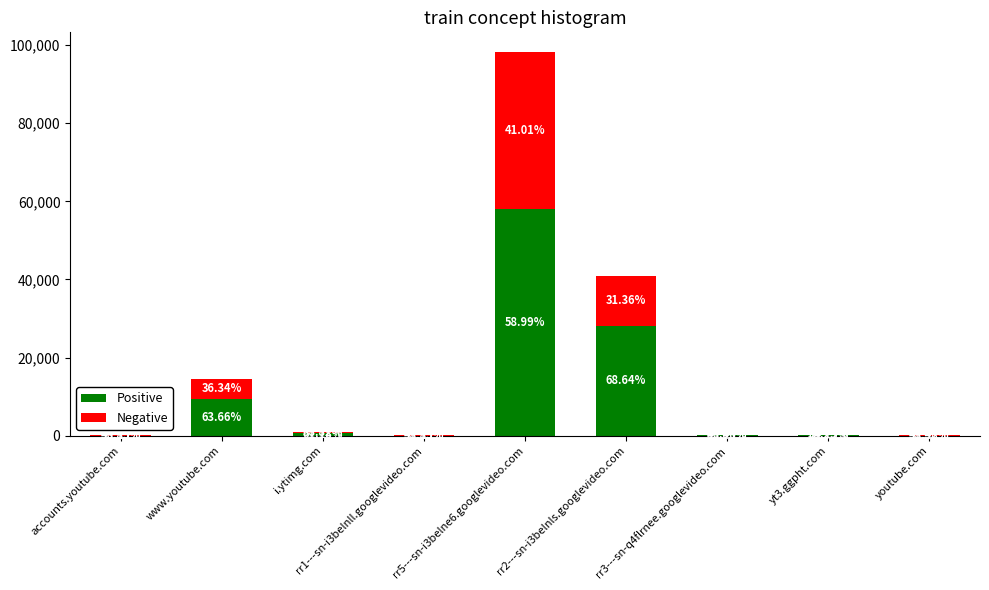

What are all the series names shown in the legend?

Positive, Negative